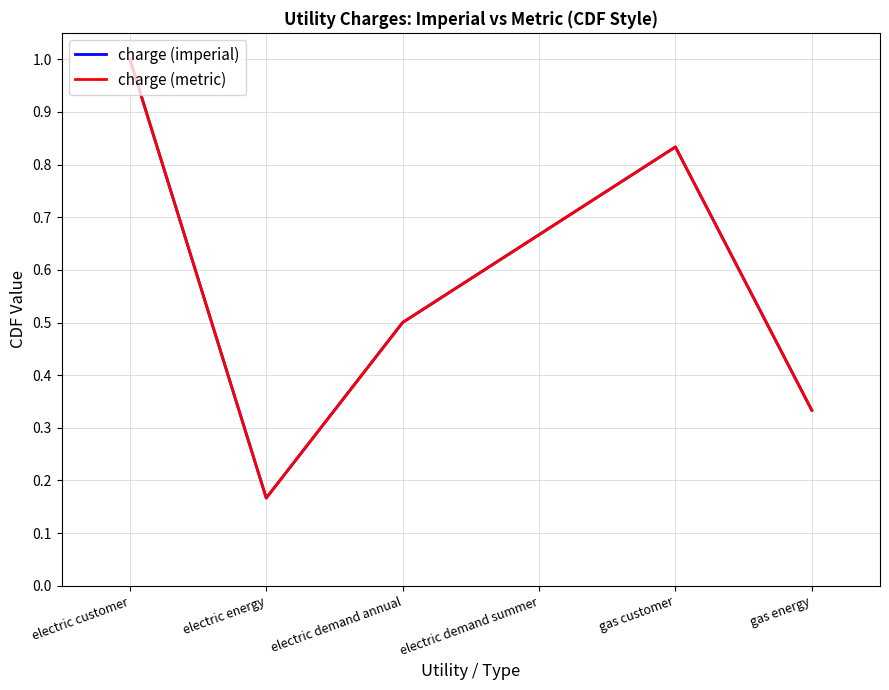

Where is charge (metric) nearest to the value 0?

electric energy